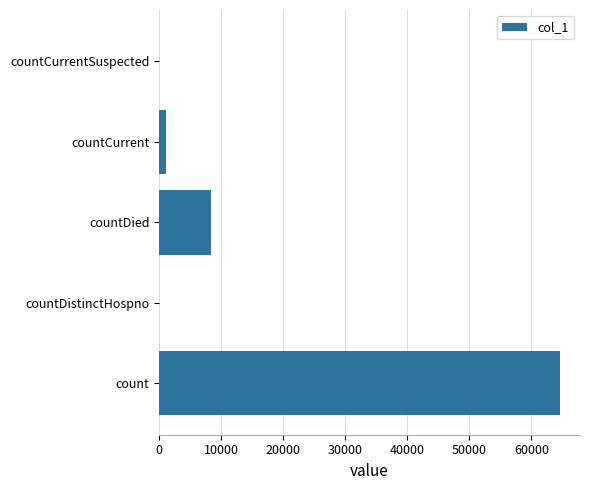

Reading top to bottom, list all the values displayed in this chart.

countCurrentSuspected=0	countCurrent=1159	countDied=8365	countDistinctHospno=0	count=64604